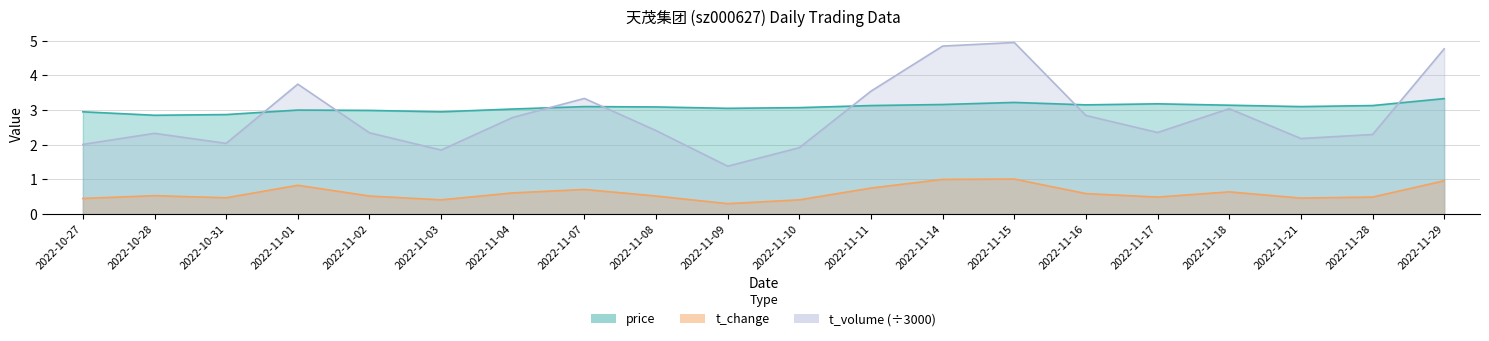

Where is the first local maximum for t_change?

2022-10-28